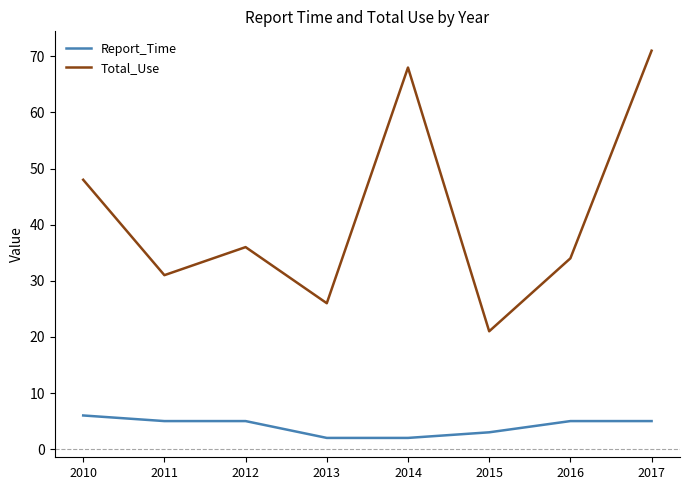

Where is Total_Use nearest to the value 46?

2010